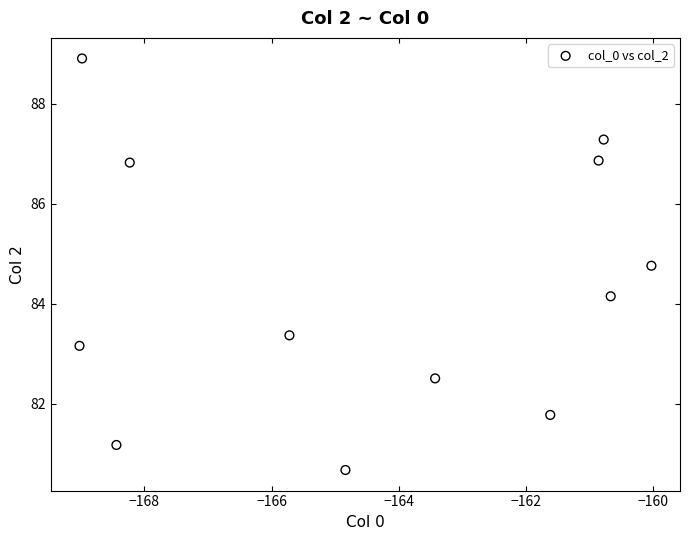

What Y value in the scatter plot is closest to 84?

84.2